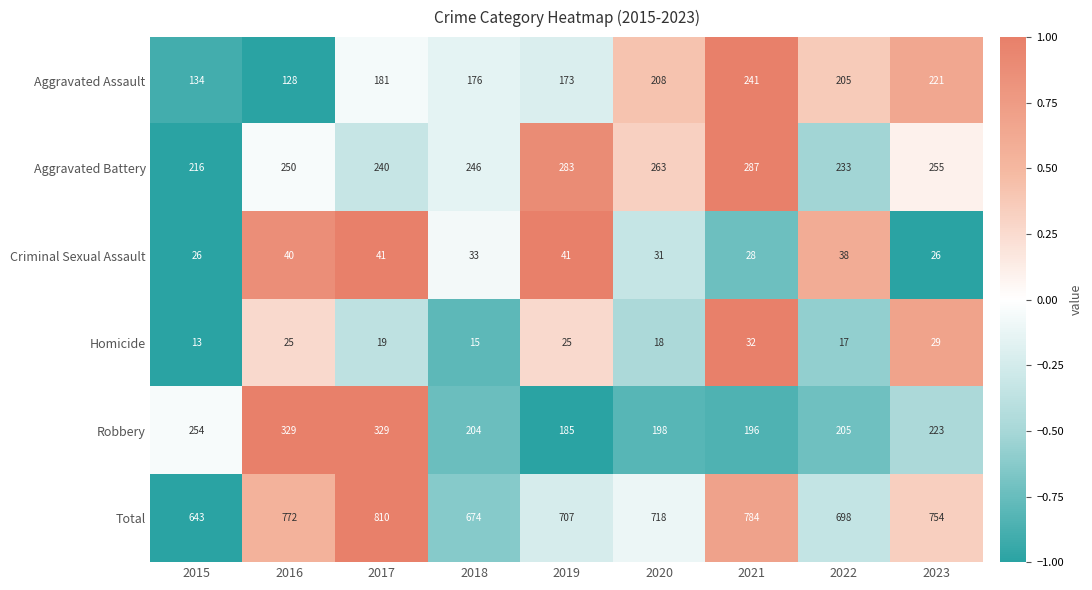

At which category is the sum across all series the highest?

2017